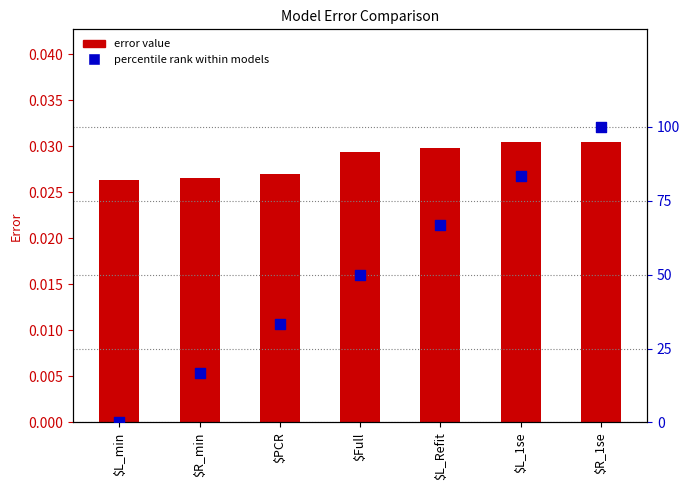

Which series has the largest total across all categories?

percentile rank within models